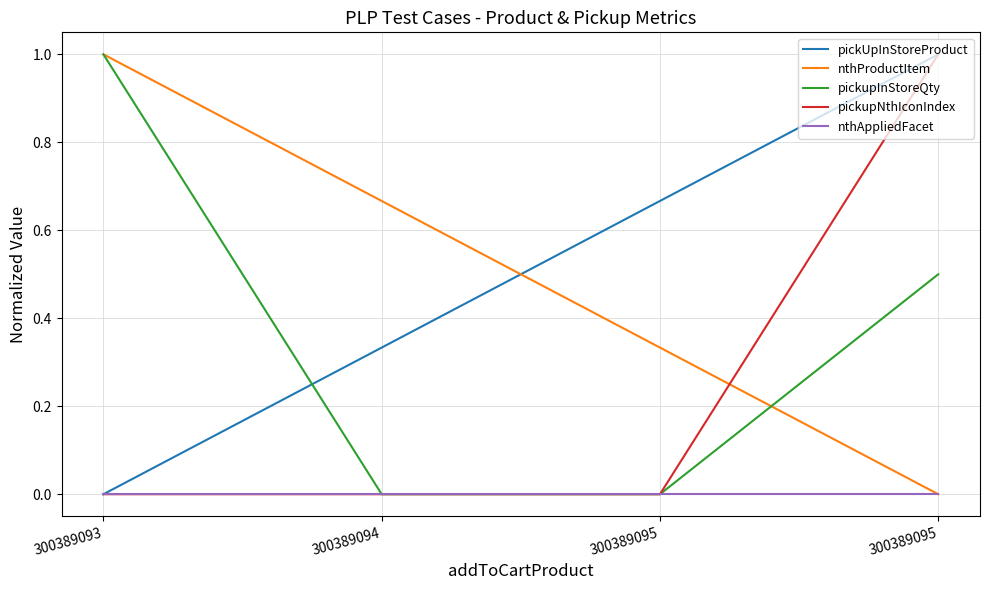

Does the chart display data point markers on the line(s)?

No